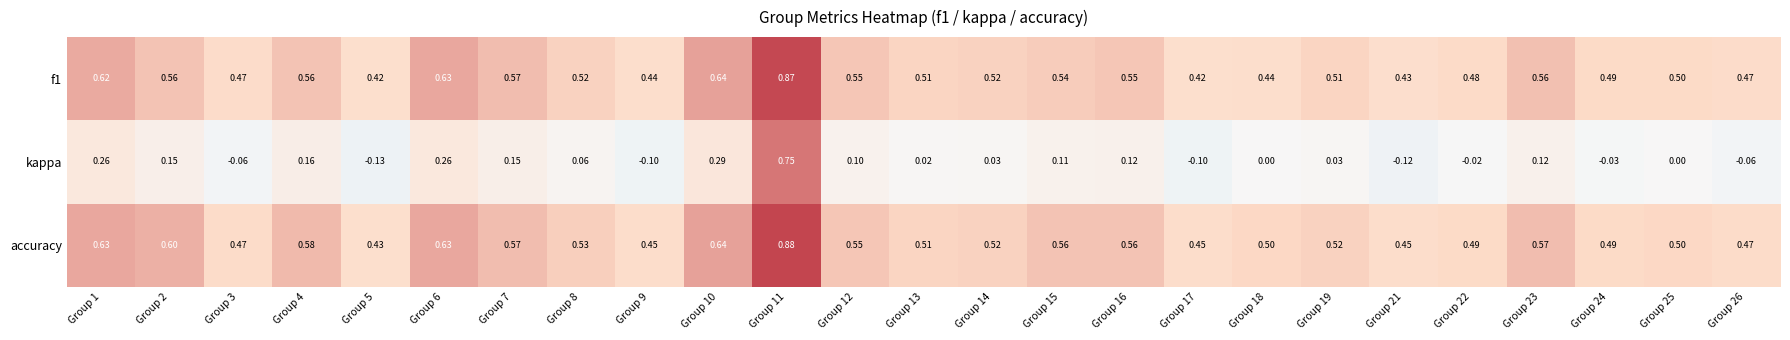

Which series has the largest total across all categories?

accuracy